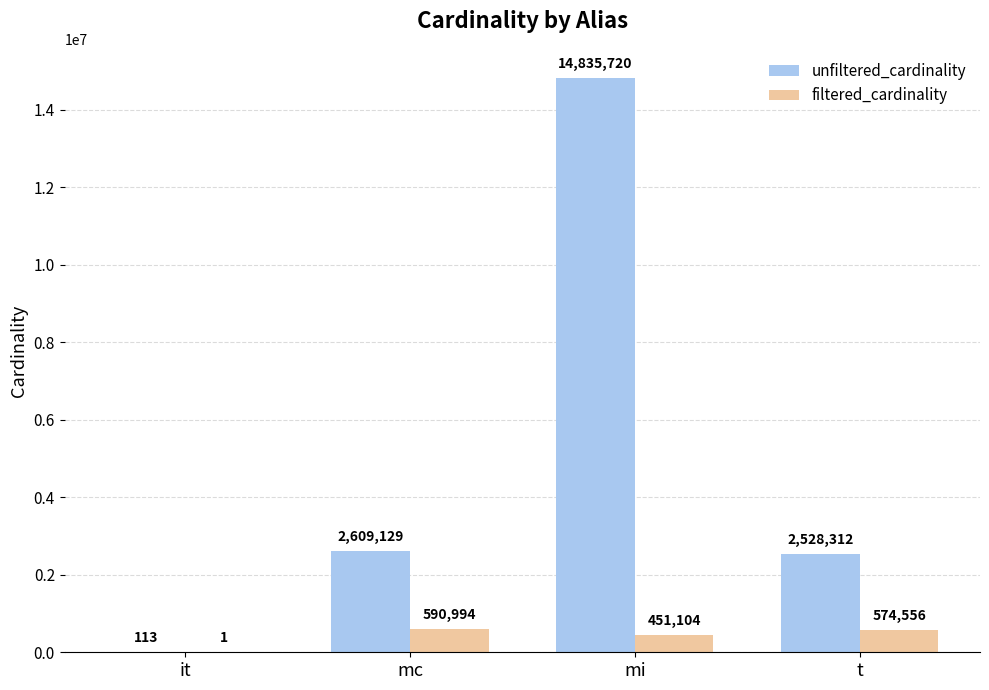

How many series are shown in this chart?

2